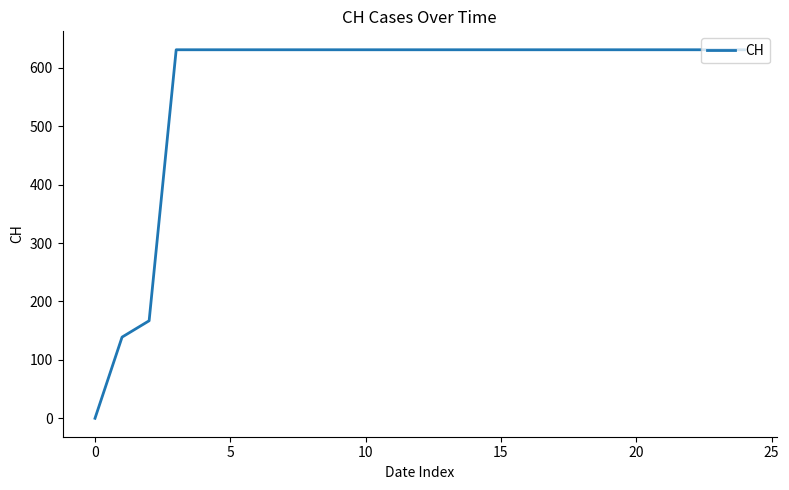

What is the sum of all values?

14188